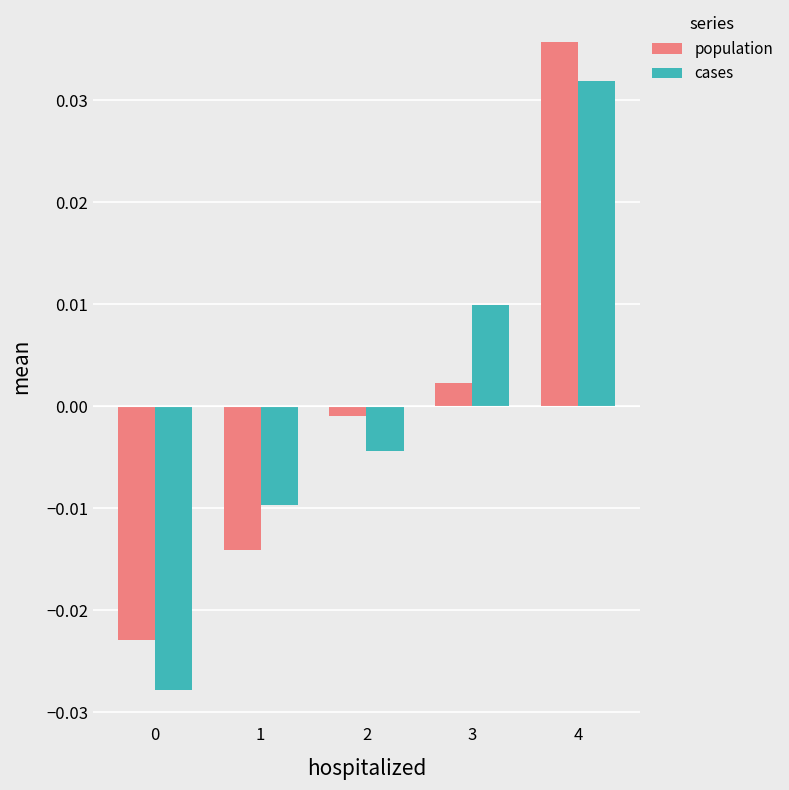

Which series changed the most between 0 and 3?

cases